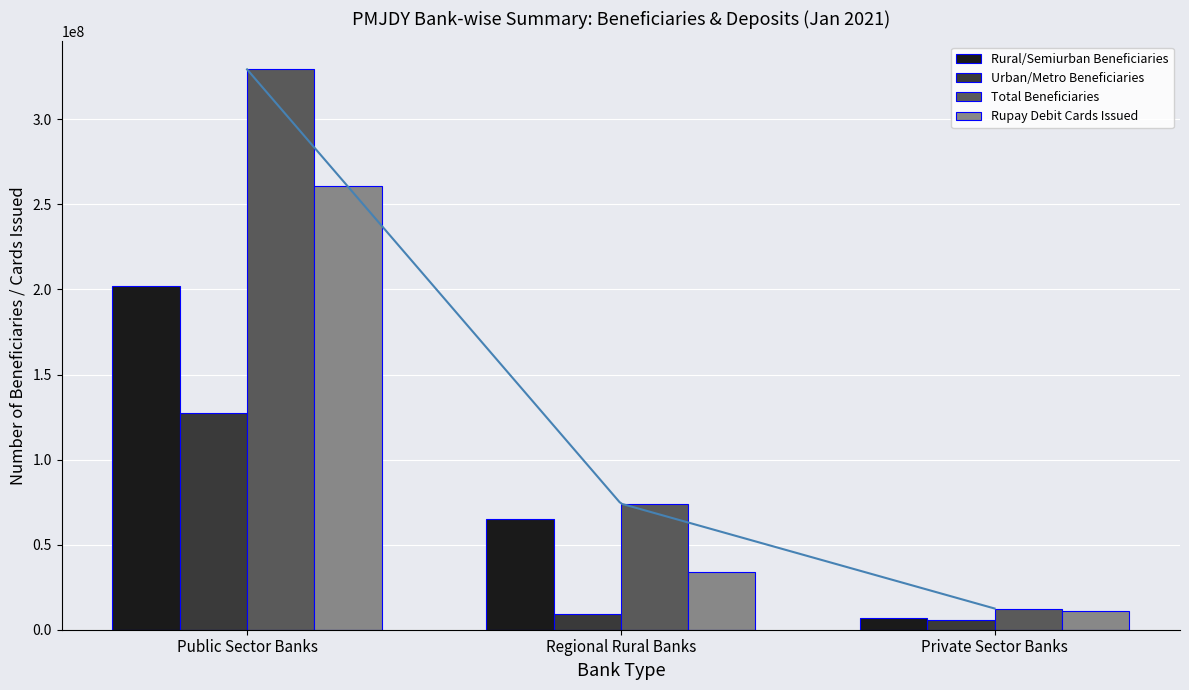

What is the difference between the Total Beneficiaries values at Public Sector Banks and Private Sector Banks?

316912111